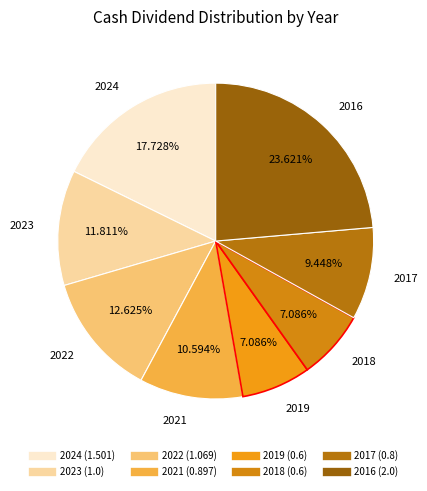

Approximately how many times larger is the value at 2023 compared to 2024?

0.7